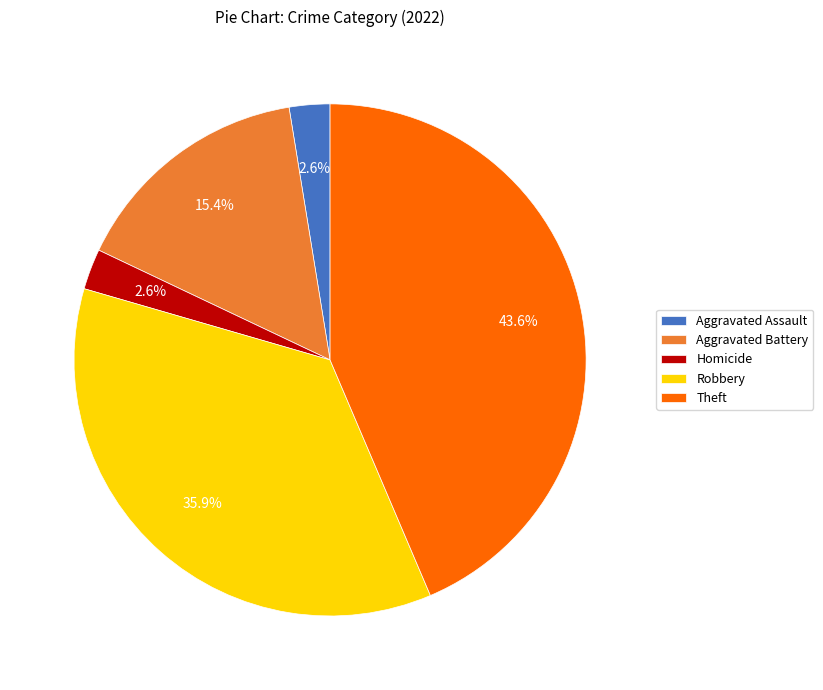

Is Homicide the majority of the pie?

No